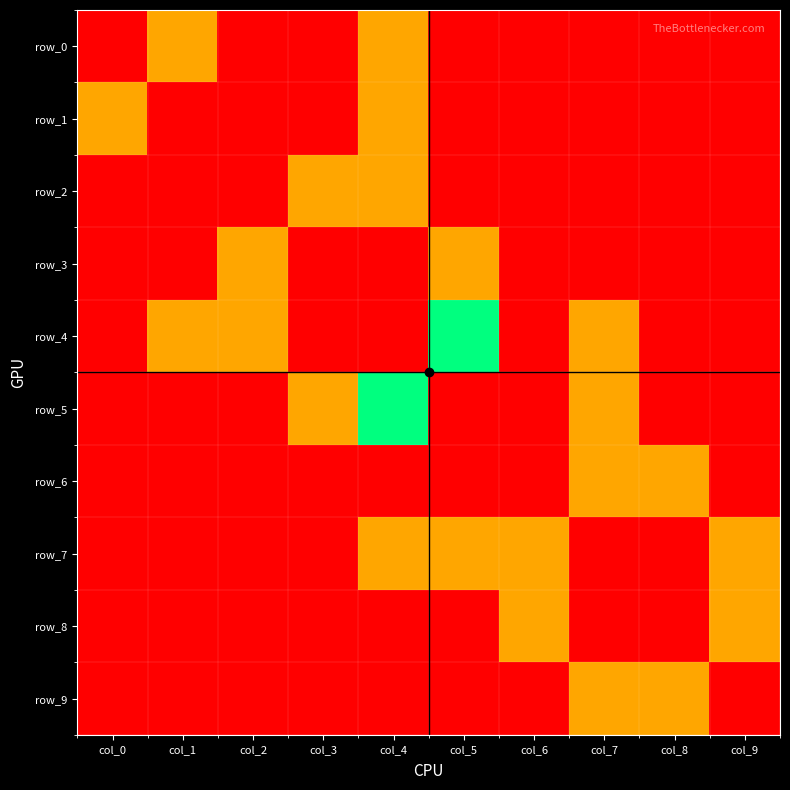

Is it true that row_9 equals 0 at col_6?

True